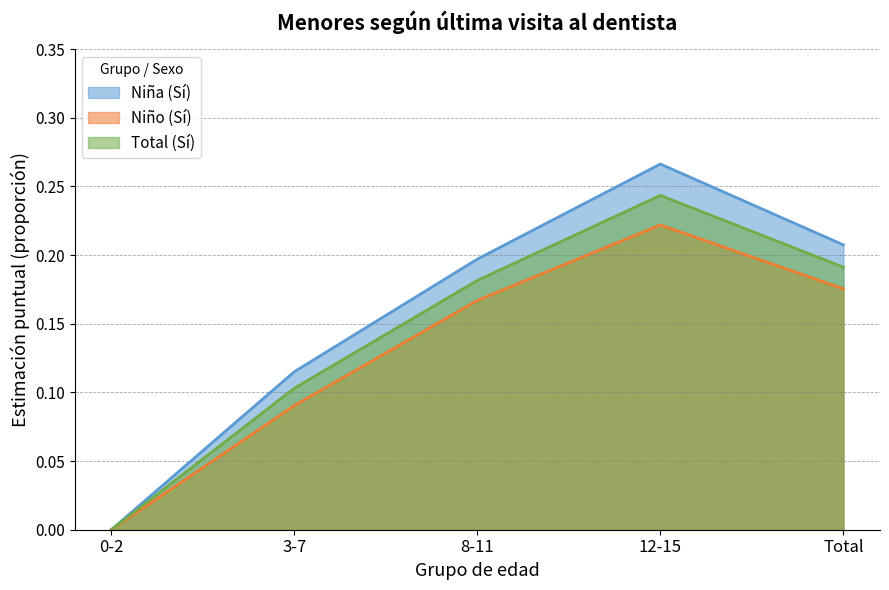

At how many categories does at least one series exceed 0?

4